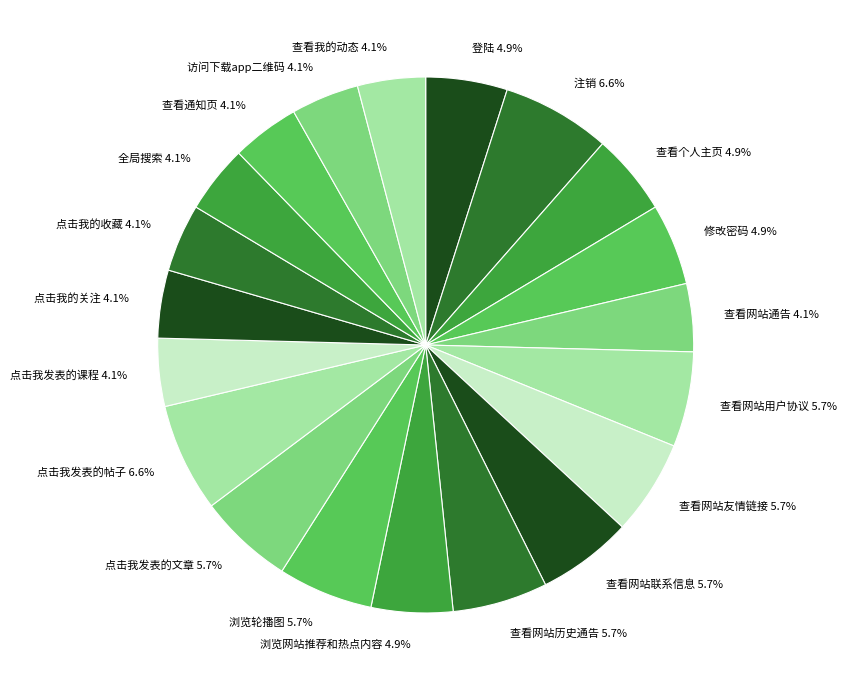

Combined, do 查看通知页 4.1% and 查看网站友情链接 5.7% account for over 50%?

No